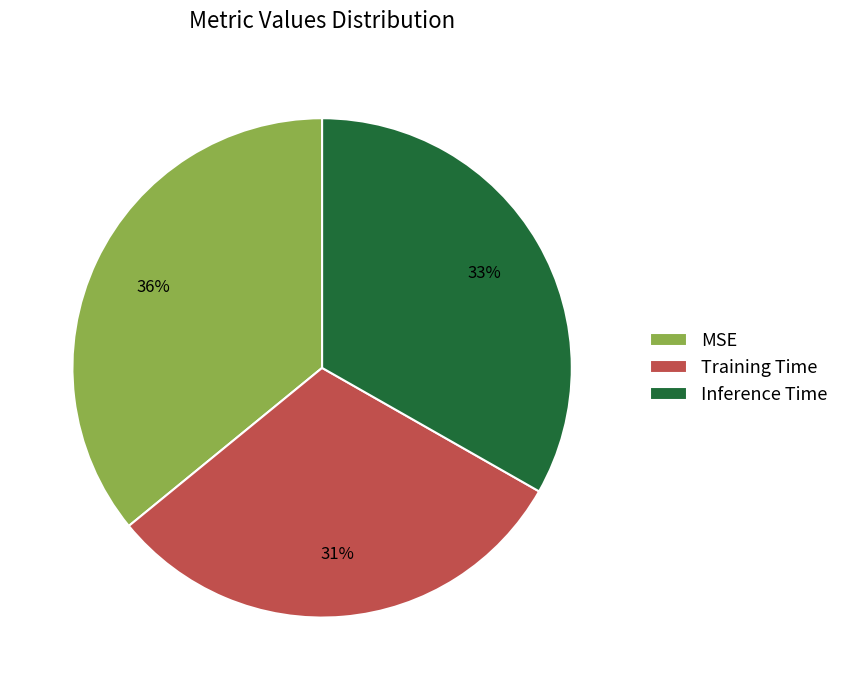

Count the number of slices in the pie.

3